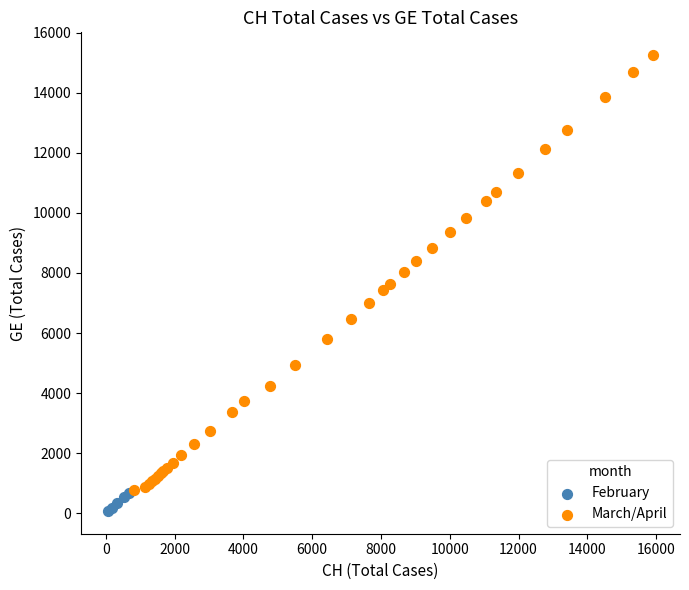

Which series reaches the minimum Y coordinate?

February